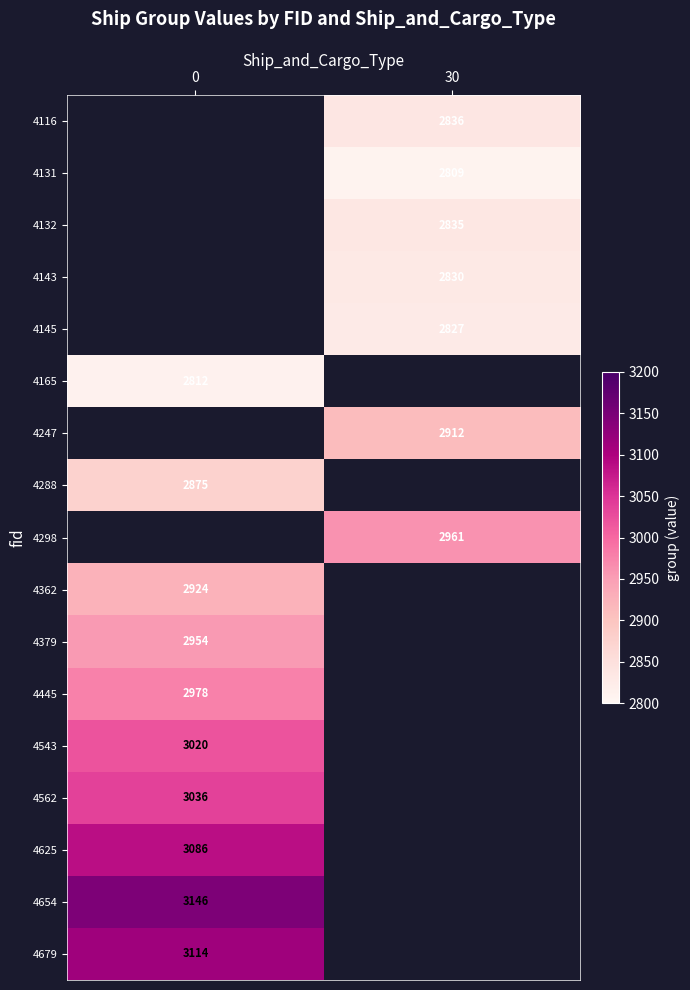

Is it true that 4625 equals 947.6 at 0?

False